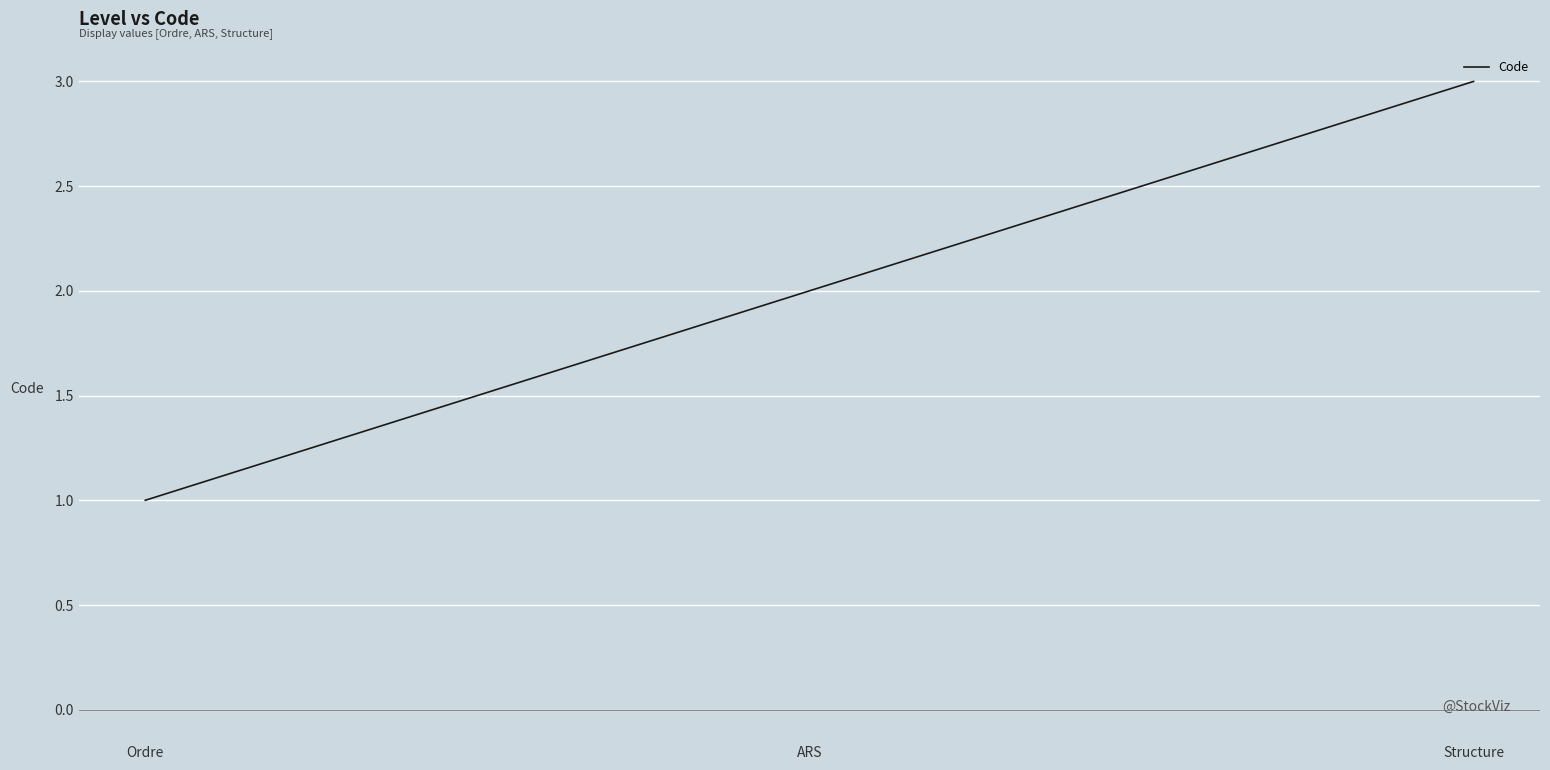

Reading left to right, transcribe all the data shown in this chart.

Ordre=1	ARS=2	Structure=3